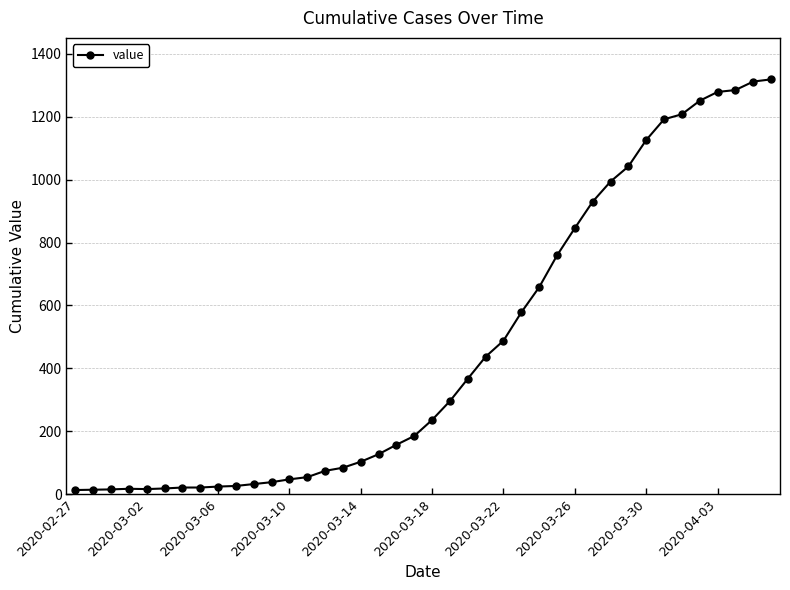

What is the average value?

467